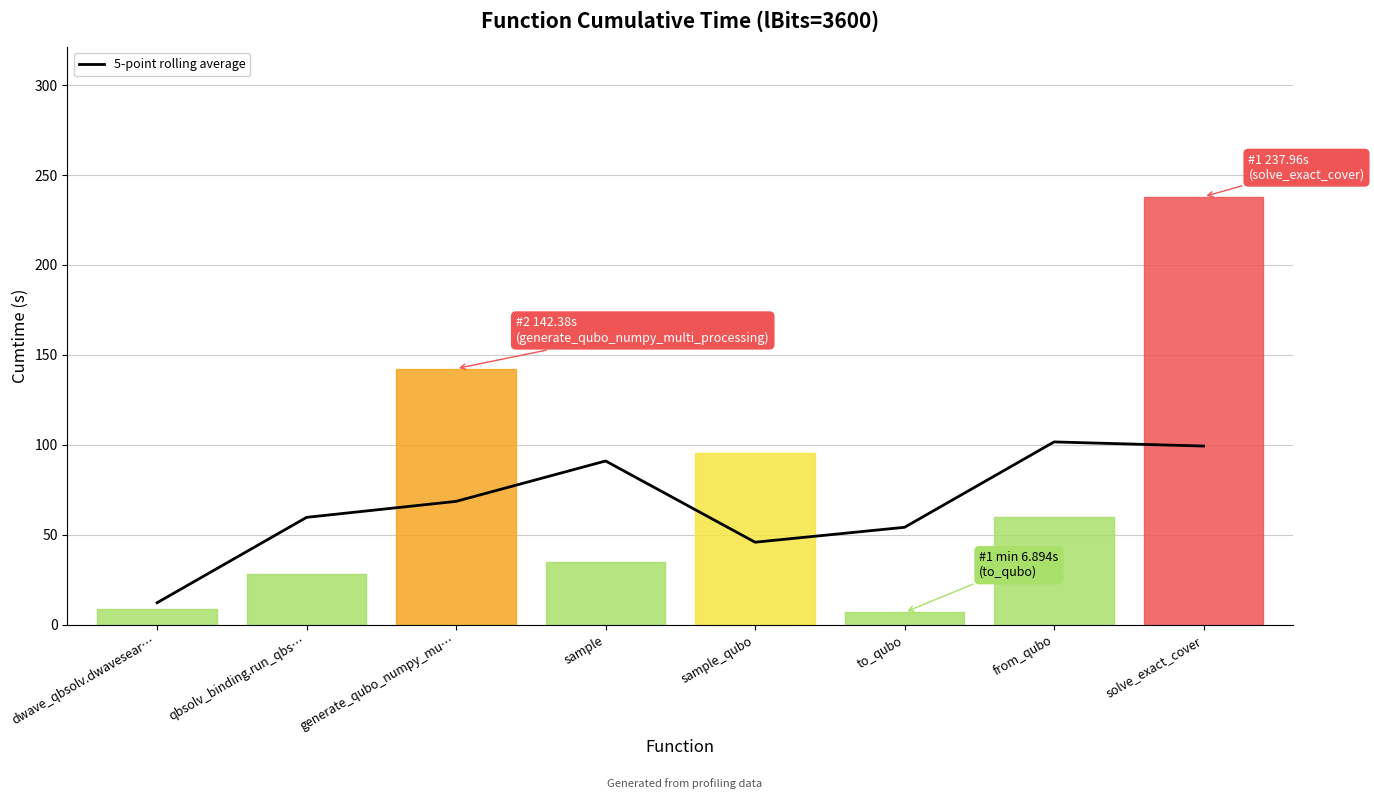

At which label does the data first exceed 68?

generate_qubo_numpy_mu…